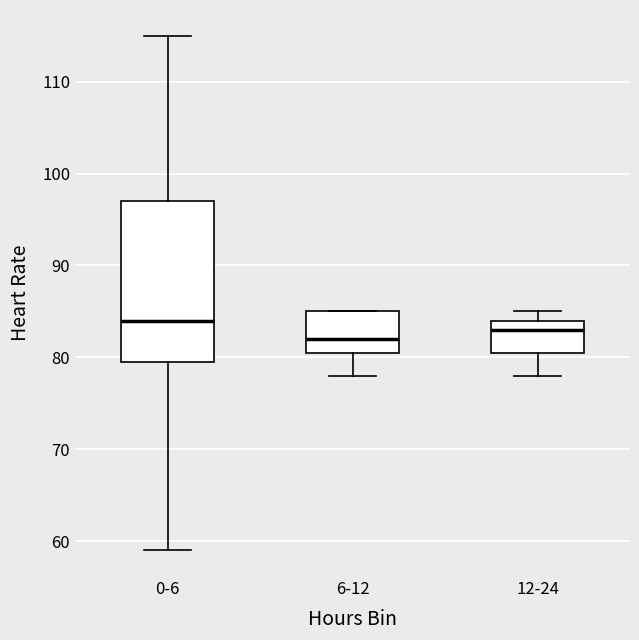

Reading left to right, transcribe this box plot: for each box, give where its median line is, the range the box spans, and where its two whiskers end, as read against the y-axis. The values are not printed on the chart, so give them approximately, as read against the axis.

0-6: median 84, box 80 to 97, whiskers 59 to 115
6-12: median 82, box 81 to 85, whiskers 78 to 85
12-24: median 83, box 81 to 84, whiskers 78 to 85